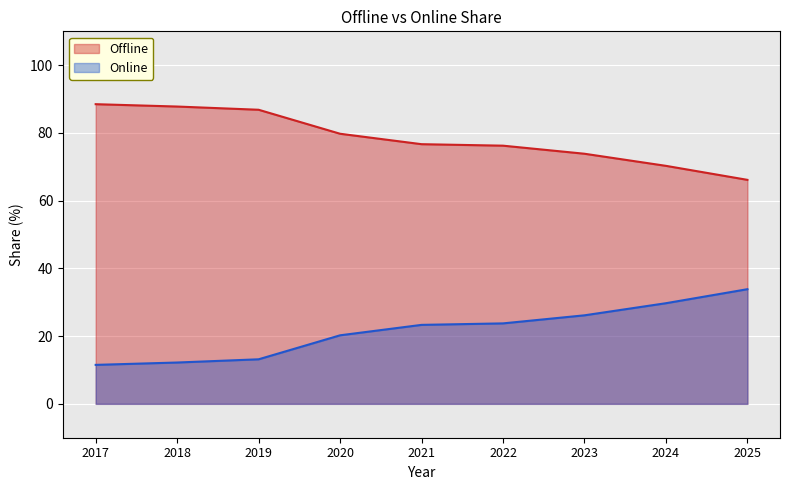

Where is Online nearest to the value 22?

2021